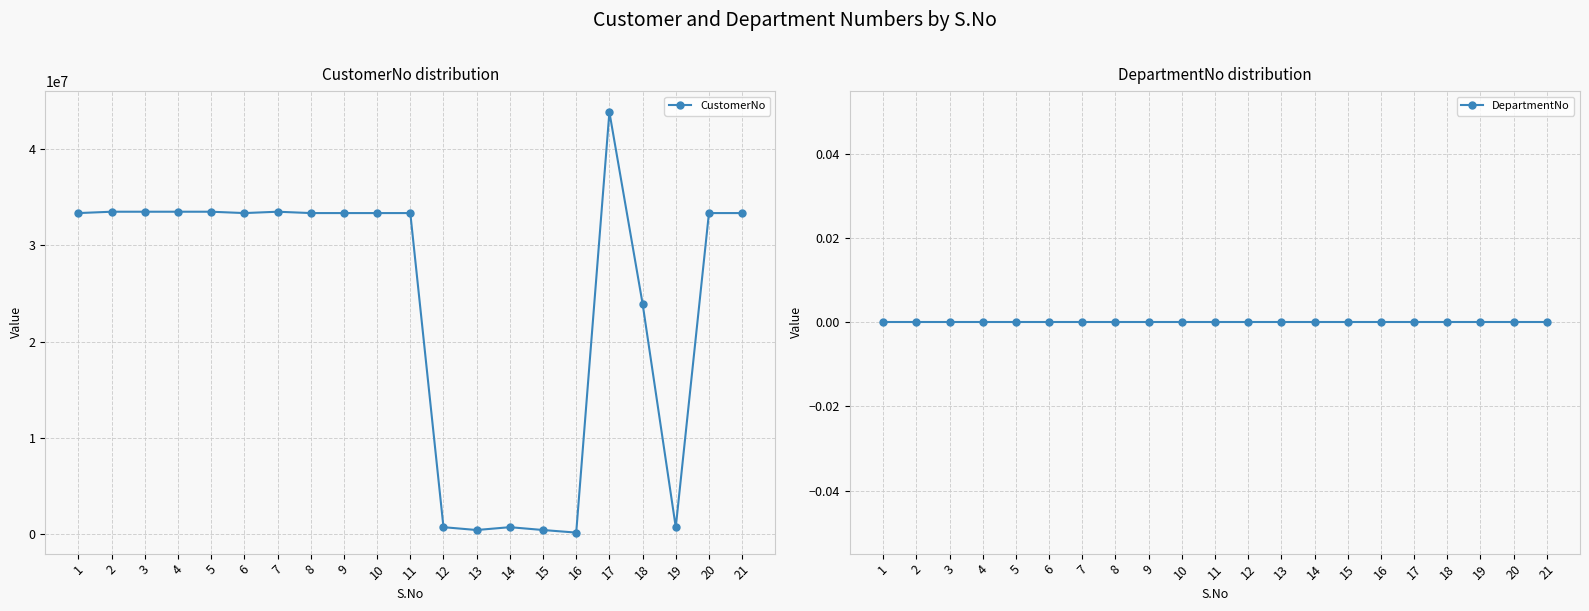

Does the chart display data point markers on the line(s)?

Yes